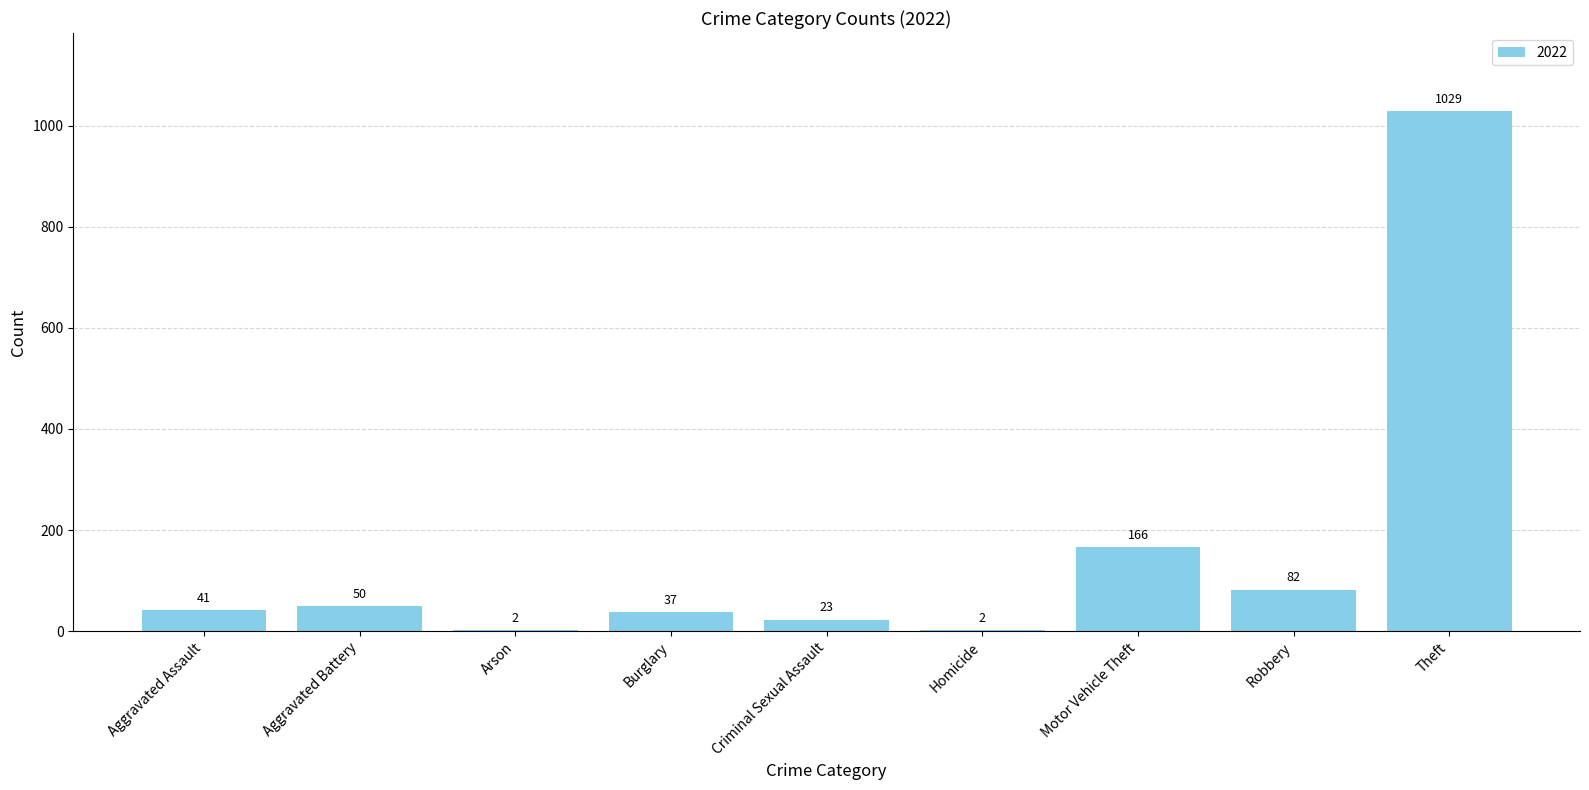

What is the sum of all values?

1432